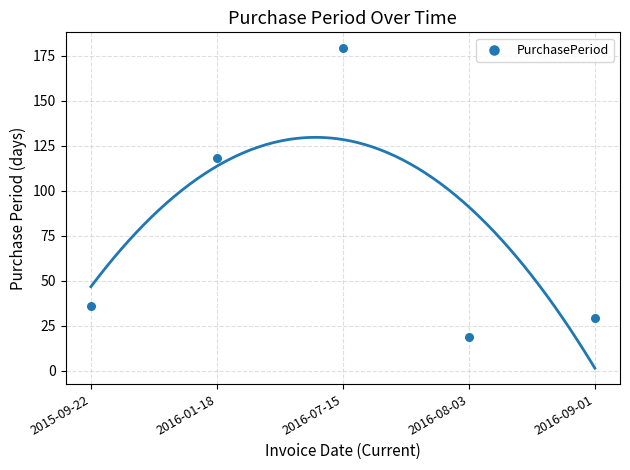

What is the average Y value?

76